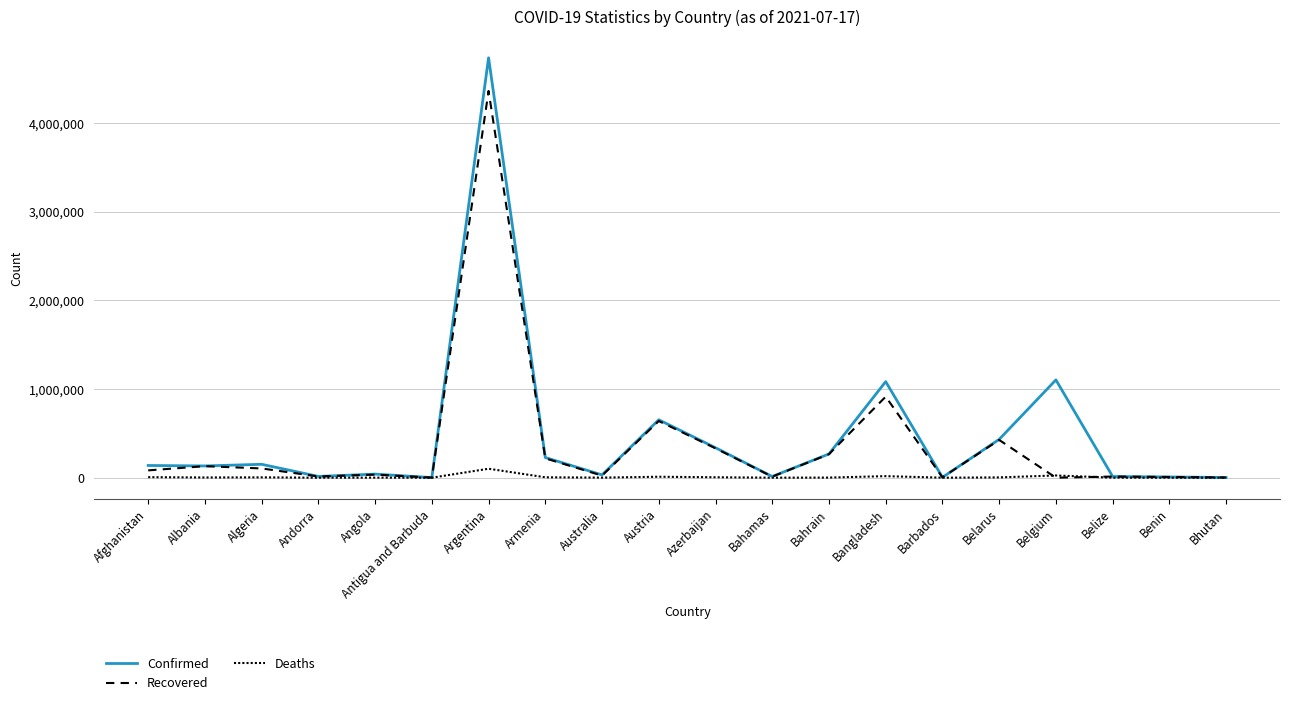

Does the chart have visible grid lines?

Yes